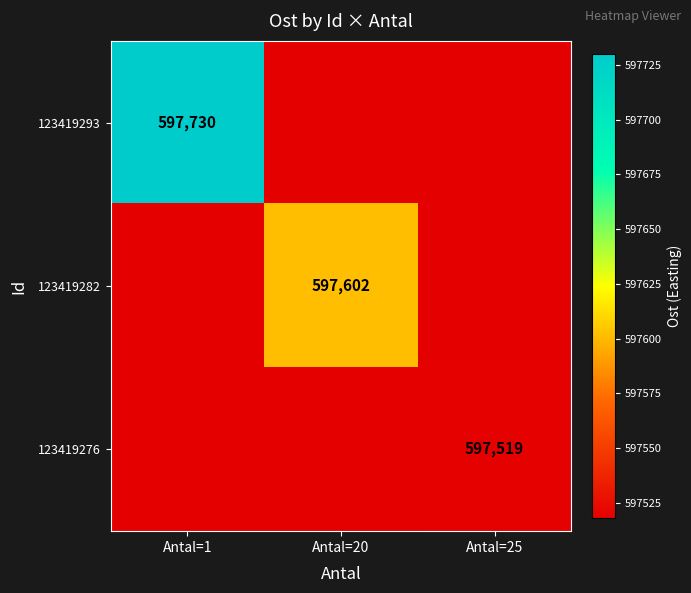

Is it true that 123419282 equals 230467 at Antal=20?

False